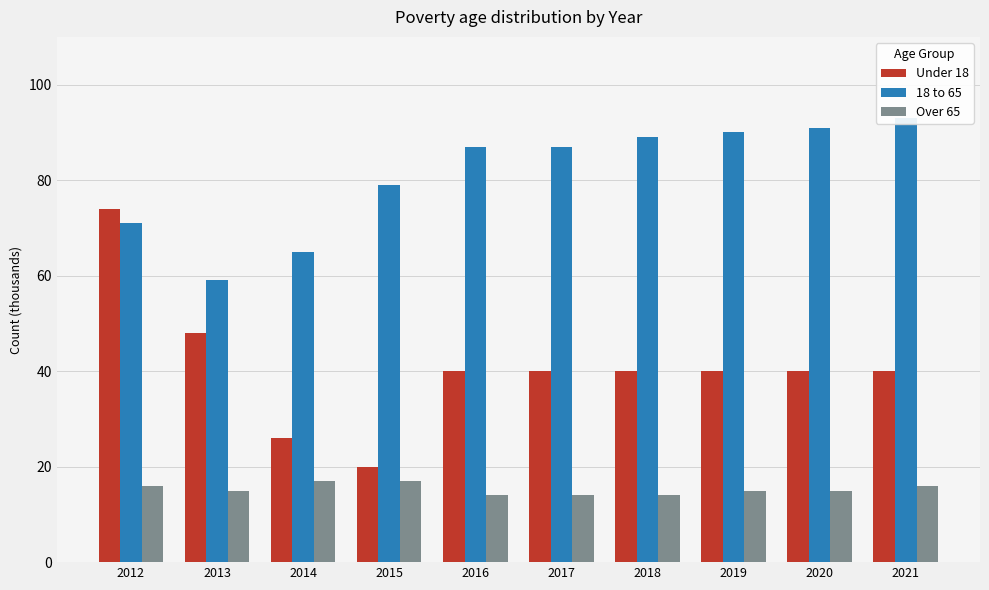

The value of Over 65 at 2016 is 24. True or false?

False